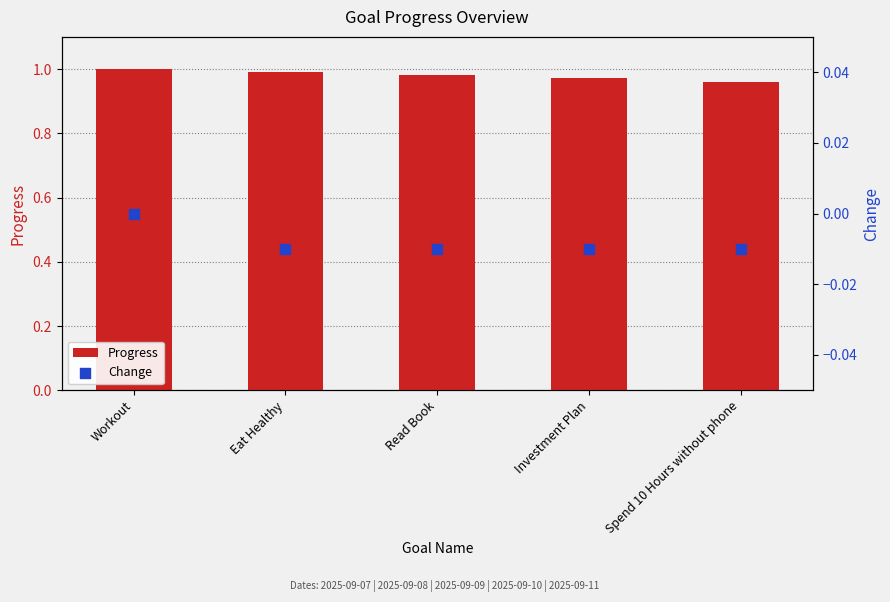

Which series has the largest Y range (max minus min)?

Progress